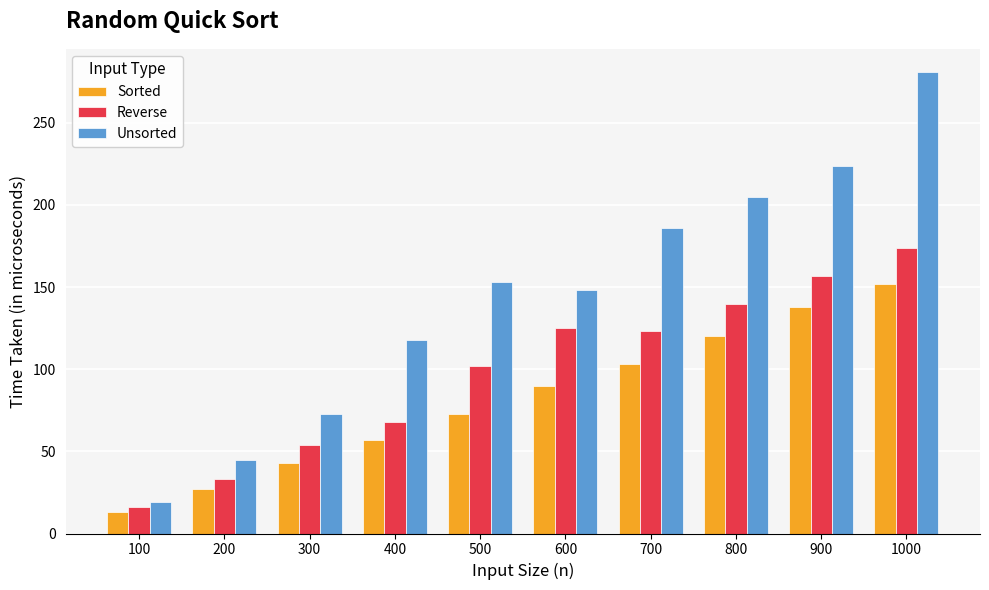

True or false: Unsorted has a value of 224 at 900.

True